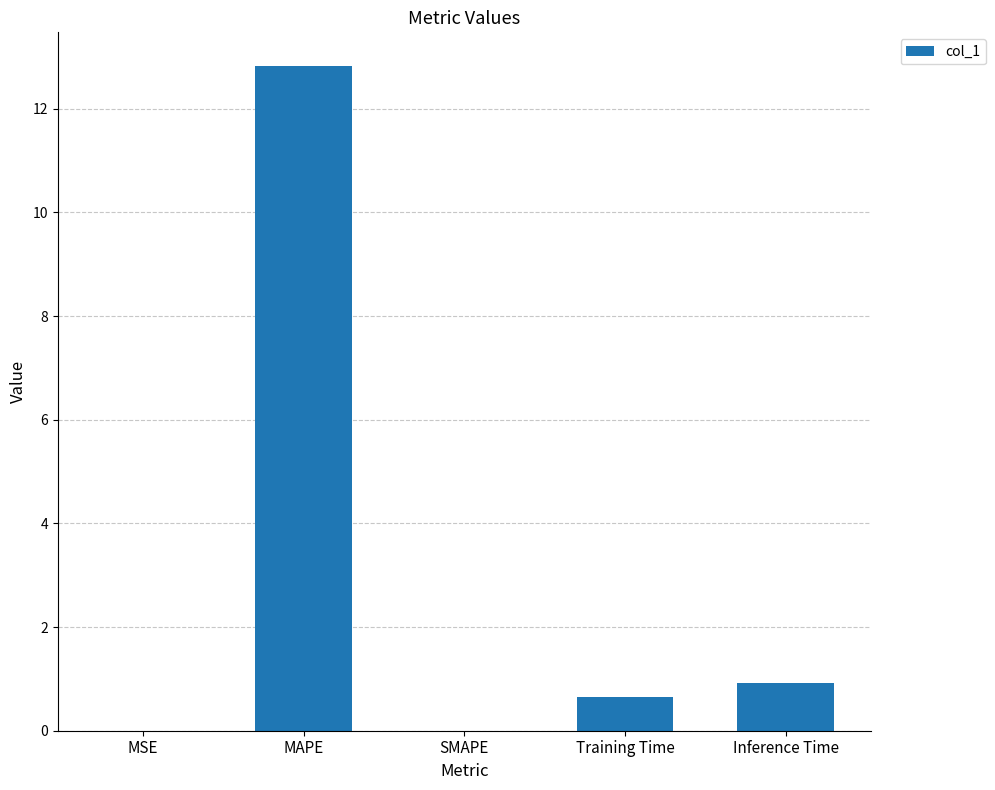

Where is the data nearest to the value 6?

Inference Time